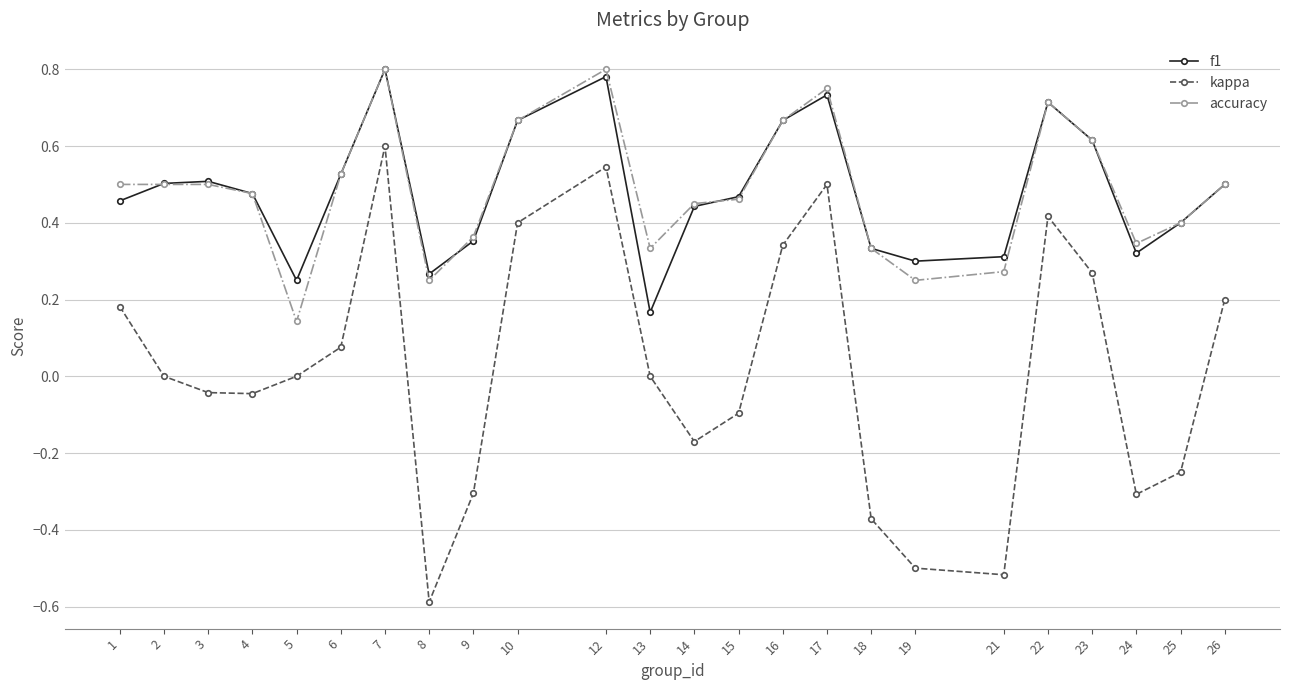

True or false: kappa and f1 cross at least once.

False